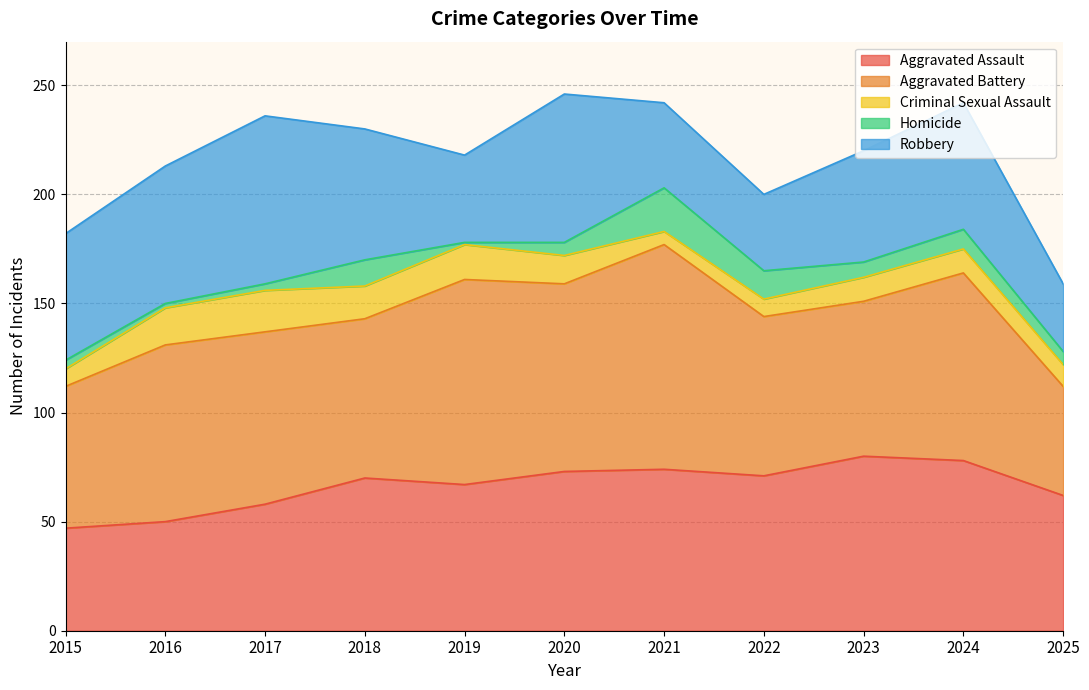

Is it true that Criminal Sexual Assault equals 29 at 2016?

False